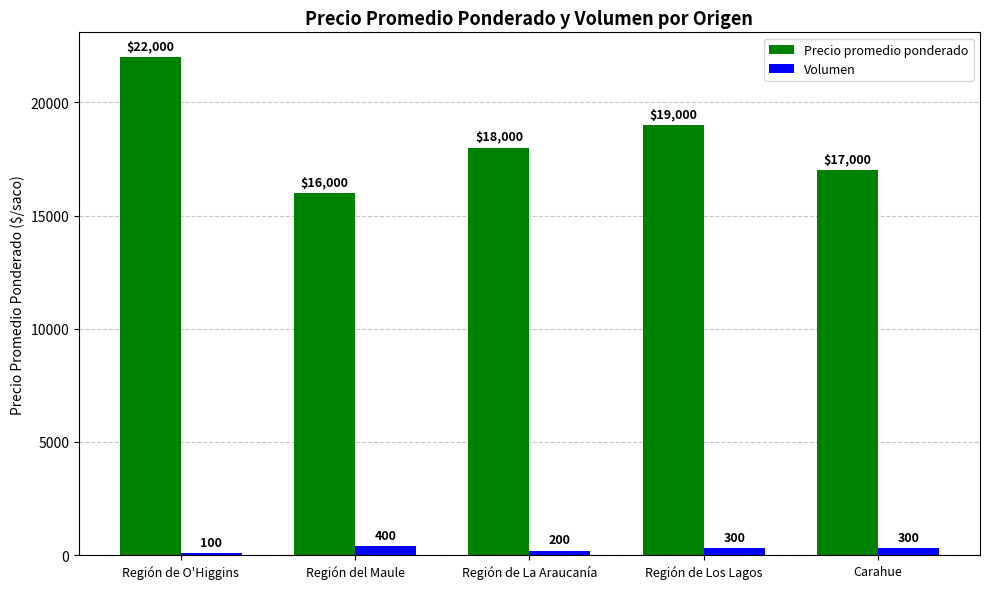

What are all the series names shown in the legend?

Precio promedio ponderado, Volumen